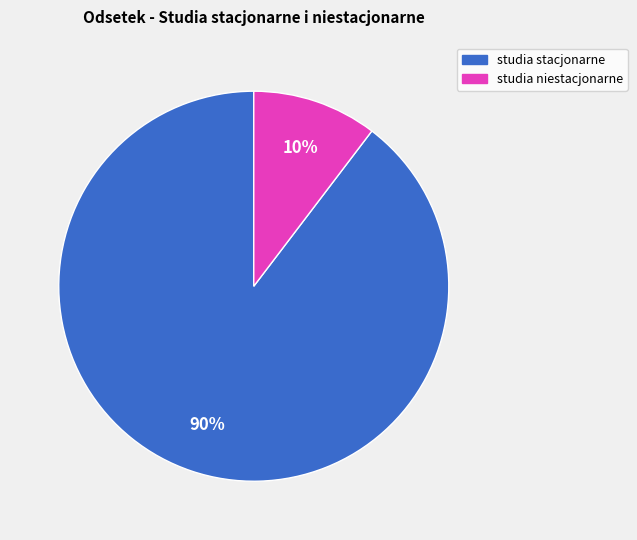

To the nearest percent, what is the average slice percentage?

50%